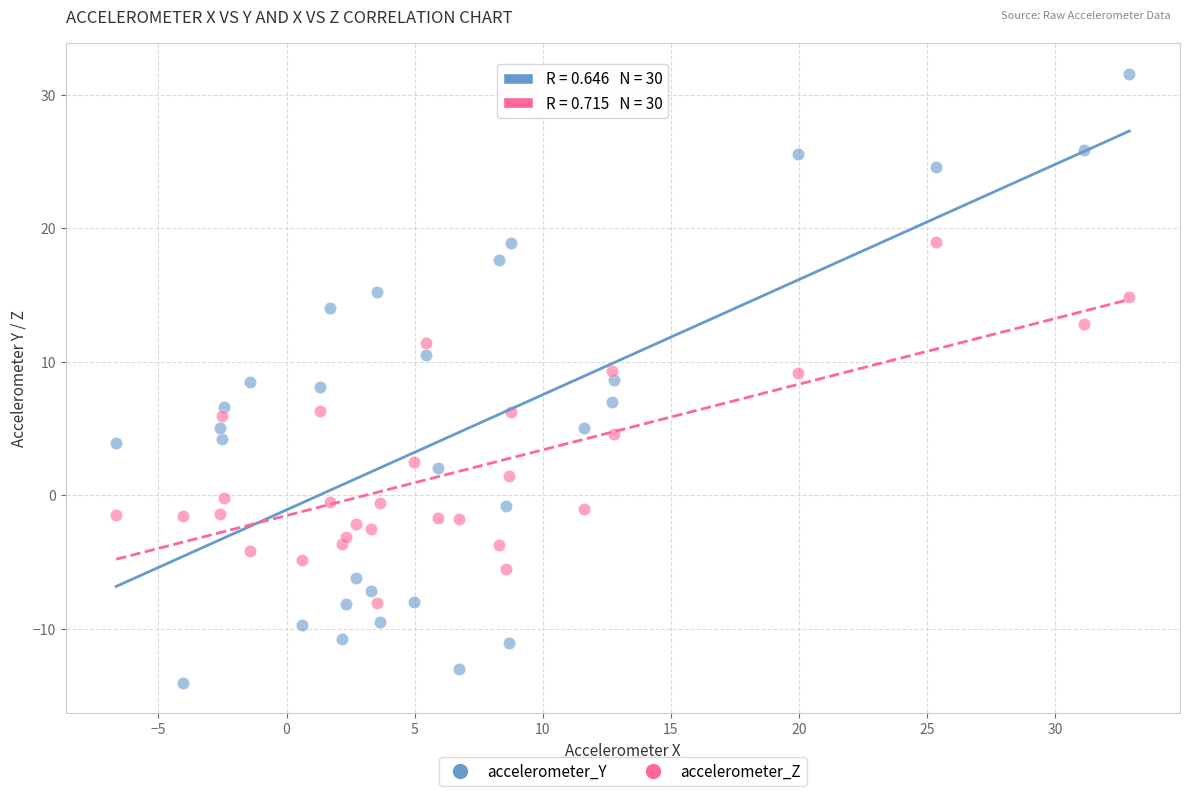

Which series contains the highest Y value?

accelerometer_Y